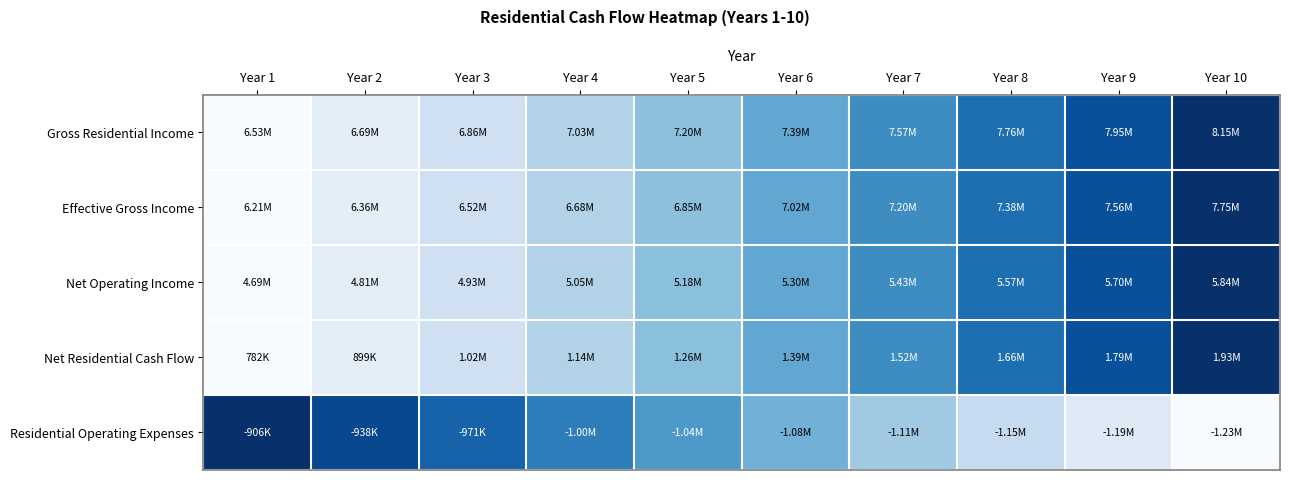

Rank the series at Year 10 from highest to lowest value.

Gross Residential Income, Effective Gross Income, Net Operating Income, Net Residential Cash Flow, Residential Operating Expenses